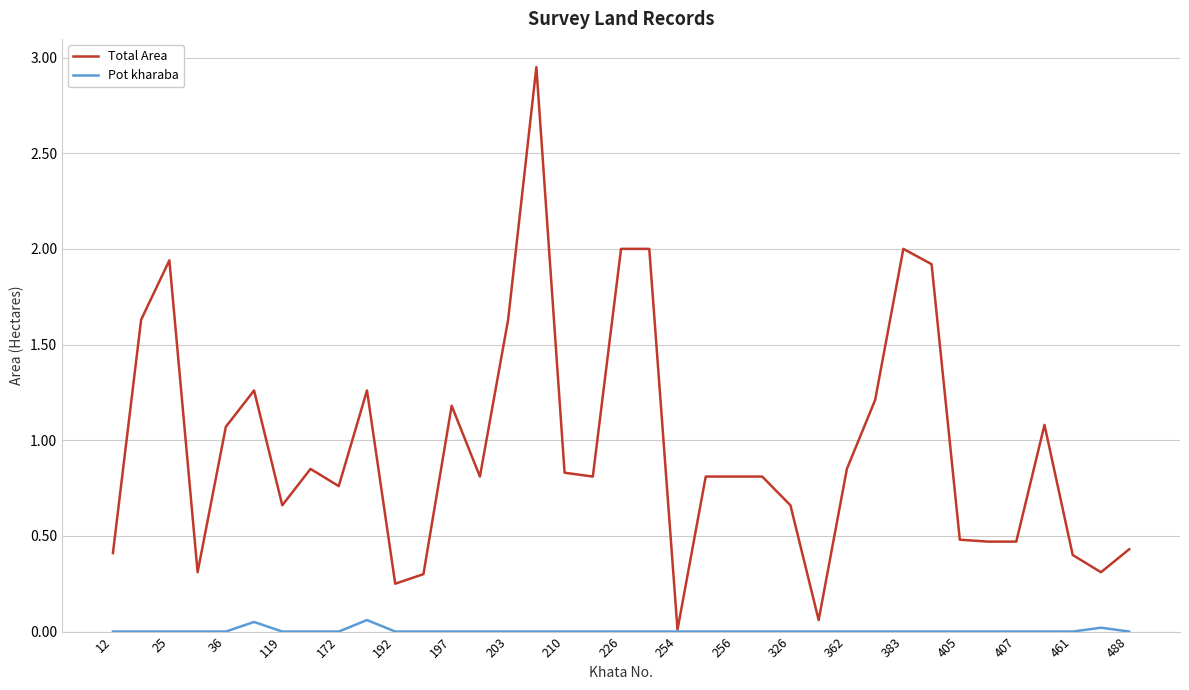

Which series has the largest range (max minus min)?

Total Area